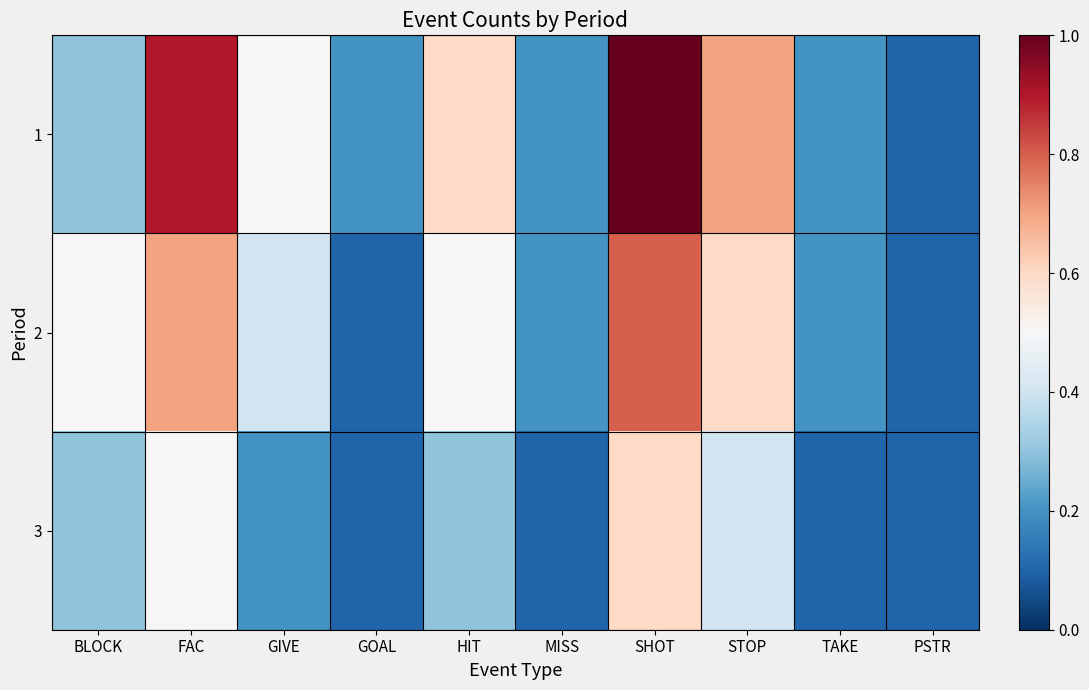

Which series has the largest total across all categories?

1